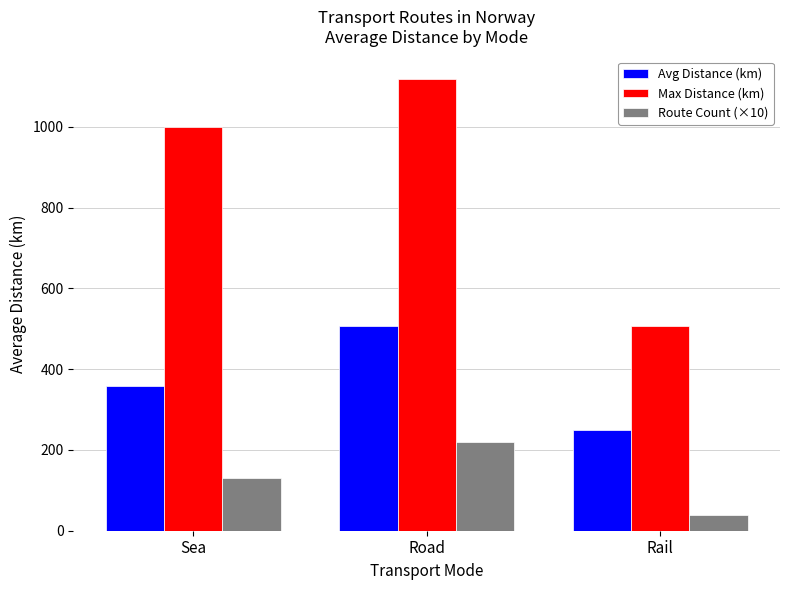

True or false: Max Distance (km) has a value of 1118.0 at Road.

True